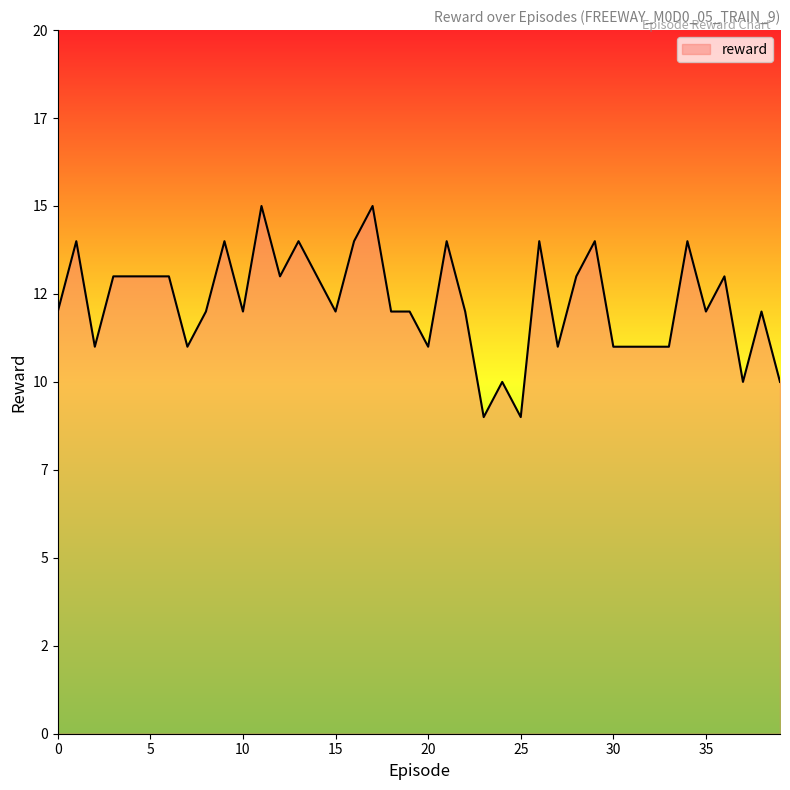

What is the average value?

12